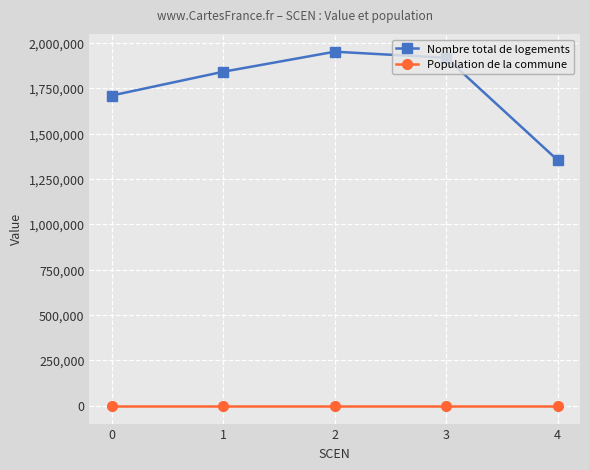

Reading left to right, transcribe all the data shown in this chart.

Nombre total de logements: 1709905.9	1840924.7	1951326.1	1917793.7	1353387.7
Population de la commune: 0.0	0.0	0.0	0.0	0.0